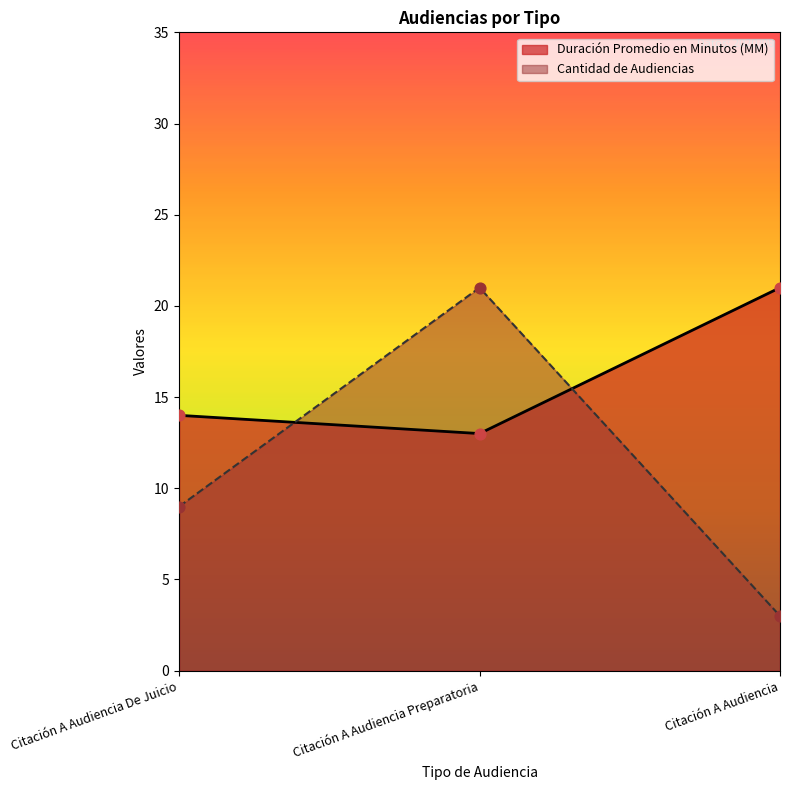

Which series has the widest spread of Y values?

Cantidad de Audiencias